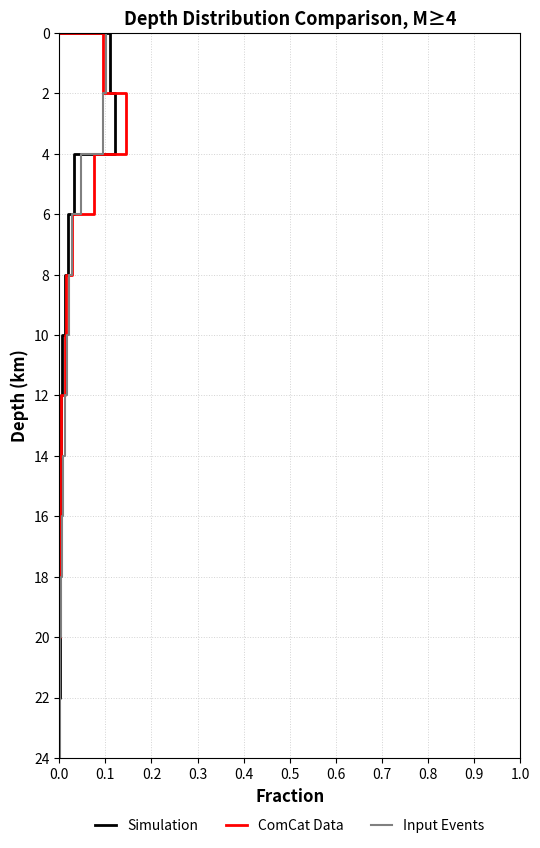

Is this an area chart (filled region under the line)?

No